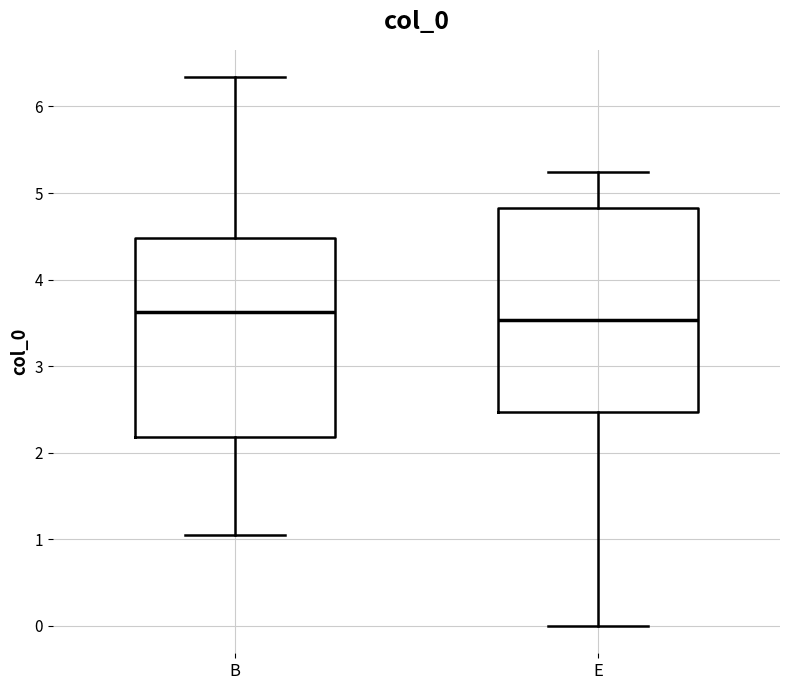

Reading left to right, transcribe this box plot: for each box, give where its median line is, the range the box spans, and where its two whiskers end, as read against the y-axis. The values are not printed on the chart, so give them approximately, as read against the axis.

B: median 3.6, box 2.2 to 4.5, whiskers 1.1 to 6.3
E: median 3.5, box 2.5 to 4.8, whiskers 0.0 to 5.2